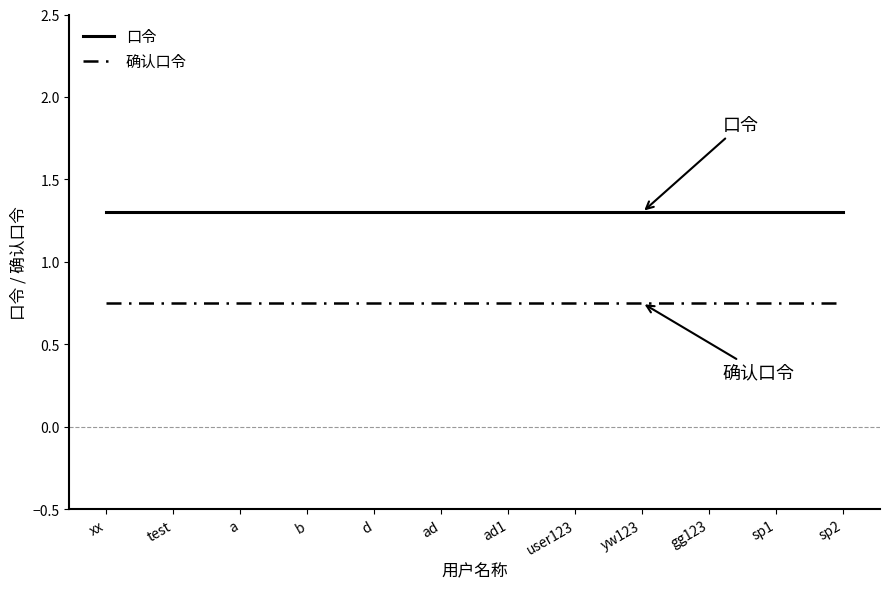

Which series has the largest total across all categories?

口令